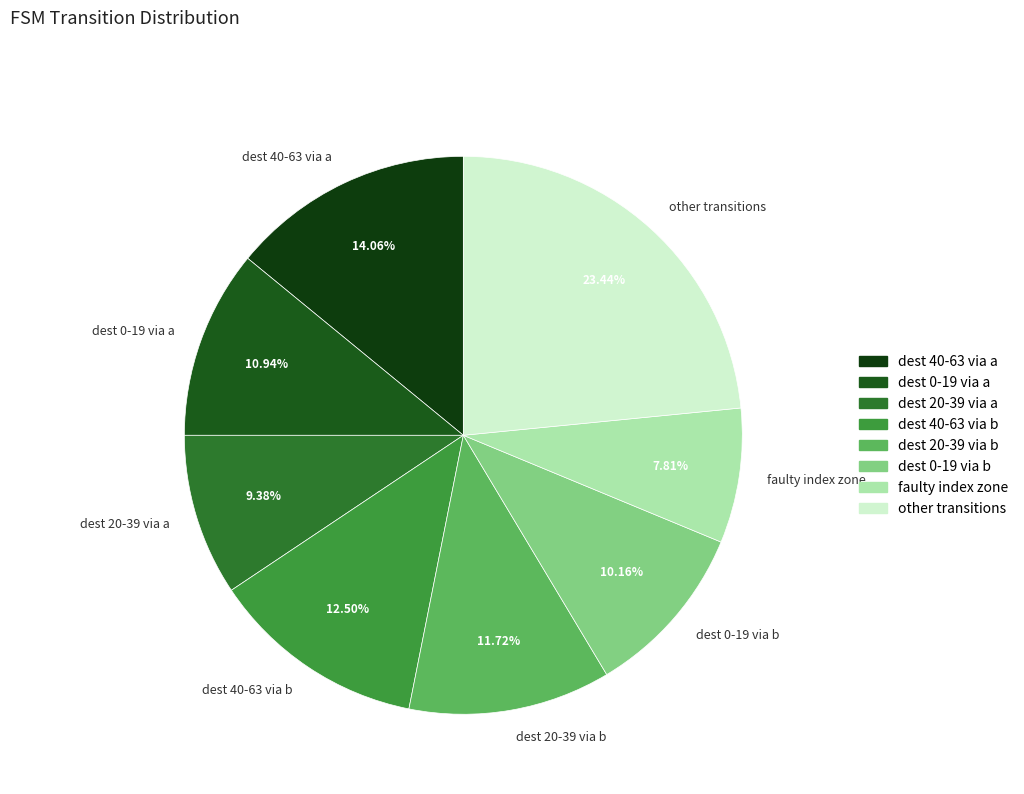

What is the ratio of the value at dest 0-19 via a to the value at dest 20-39 via a?

1.2